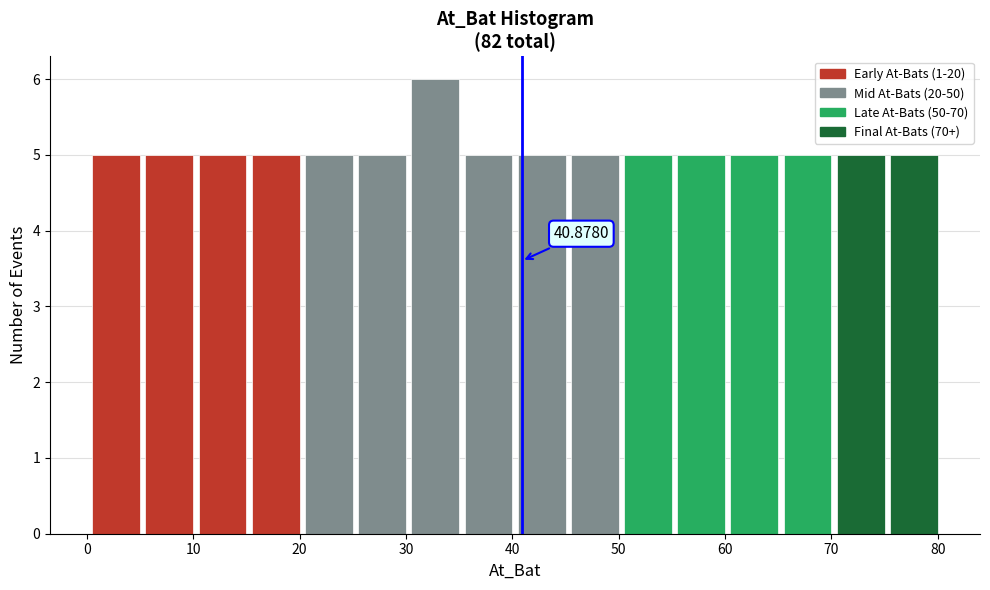

Over which range of the x-axis is the bar tallest?

30.5 to 35.5